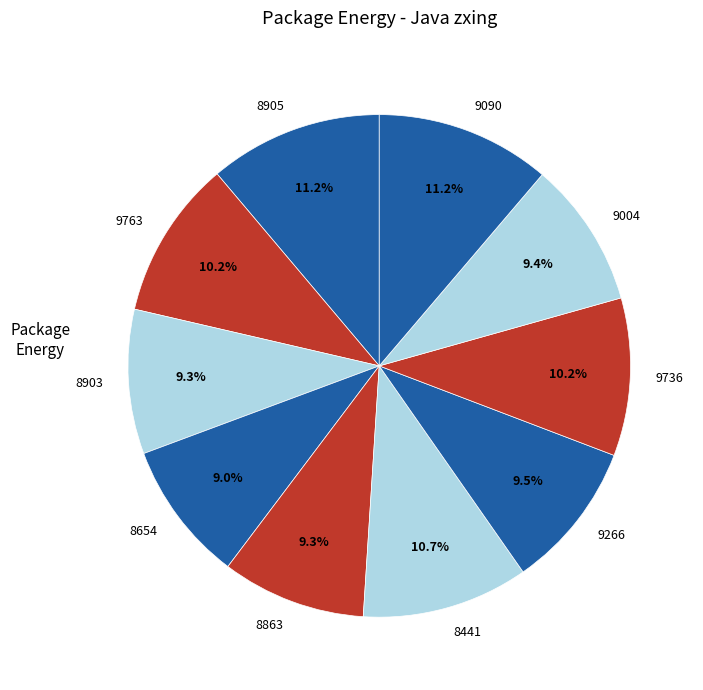

Is there a majority slice in this chart?

No